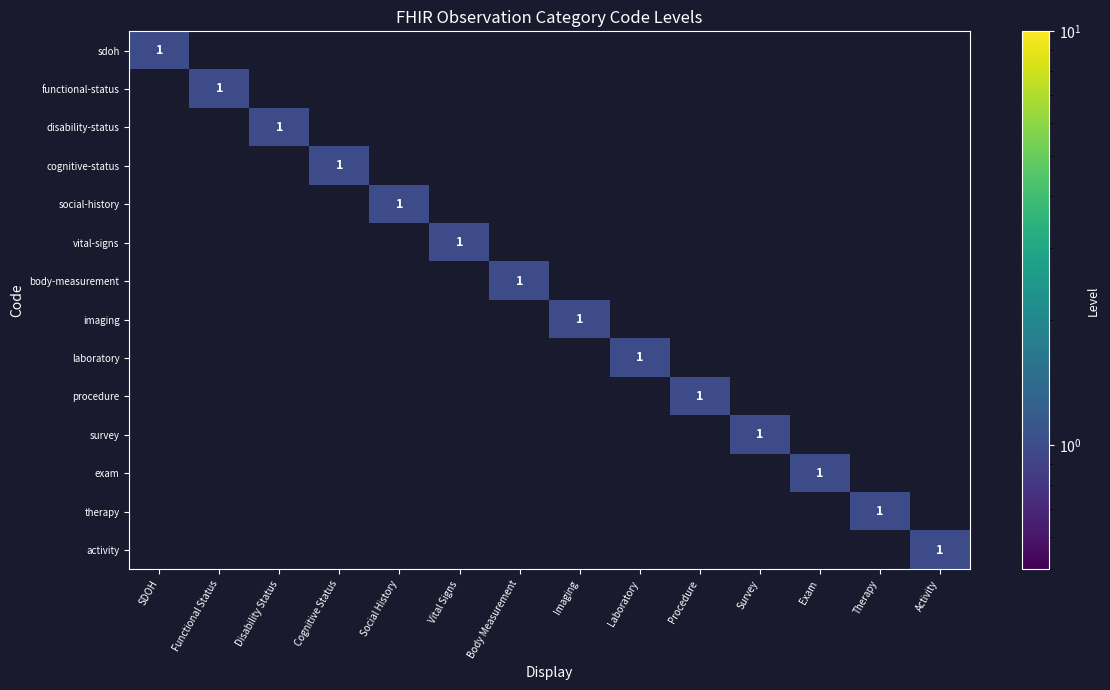

Is it true that sdoh equals 0 at SDOH?

False